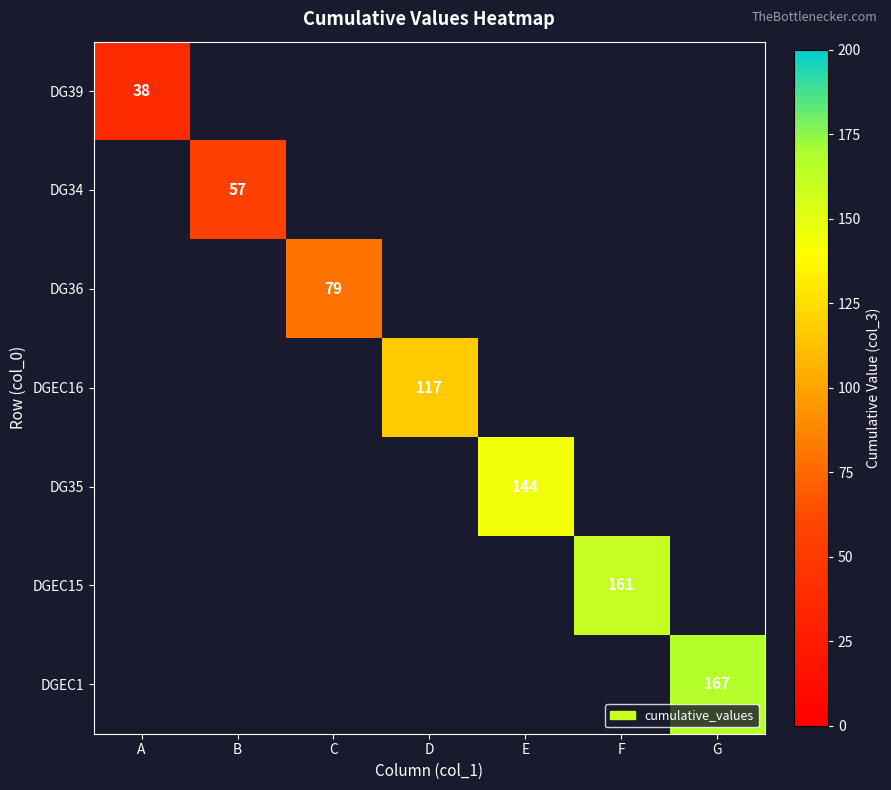

At which category does the chart reach its minimum across all series?

A